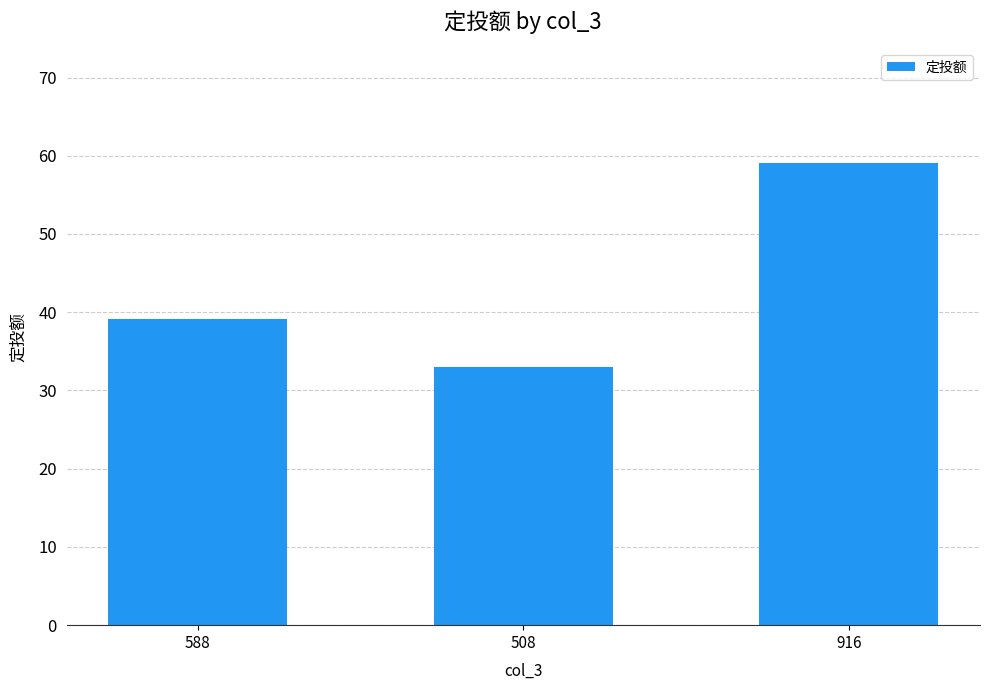

Reading left to right, extract all data points from this chart.

588=39.1	508=33.0	916=59.0